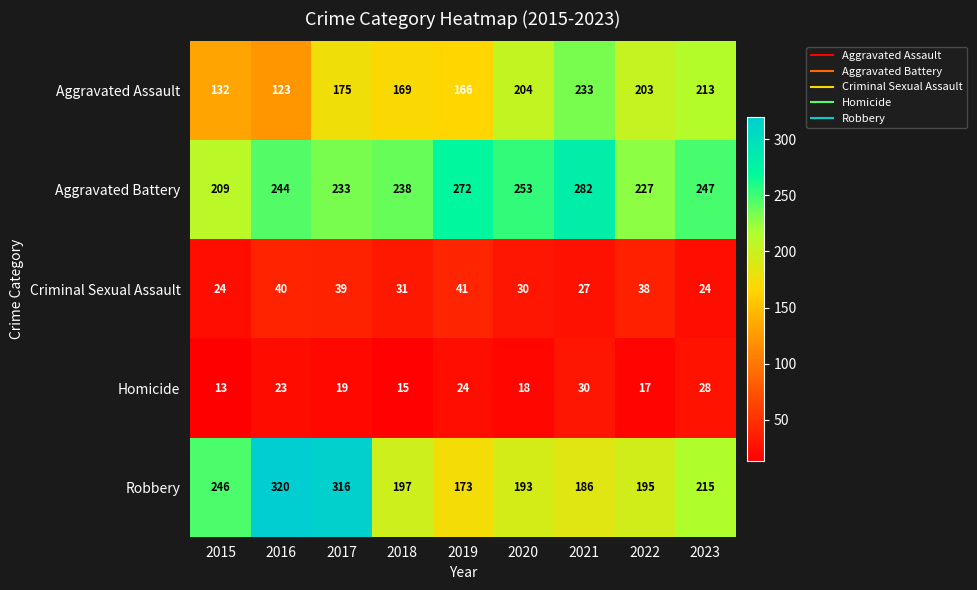

What is the sum of the Aggravated Assault values at 2018 and 2019?

335